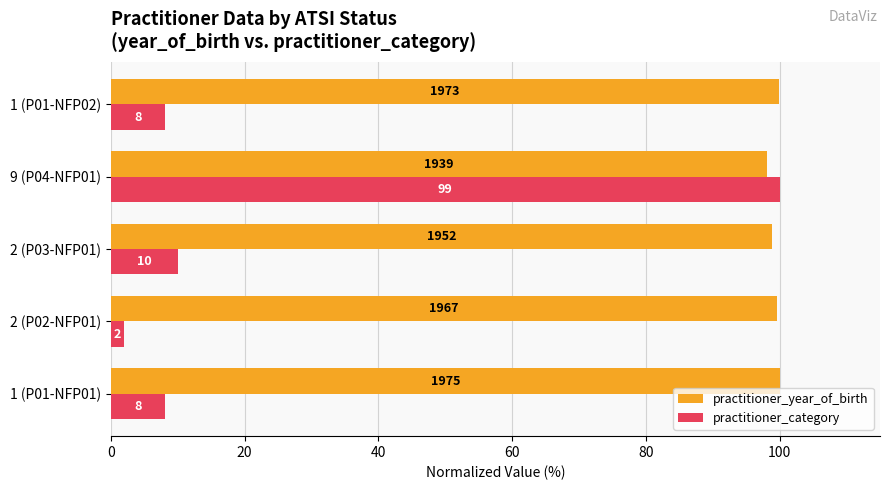

What is the difference between the second highest and minimum values in the practitioner_year_of_birth series?

1.7